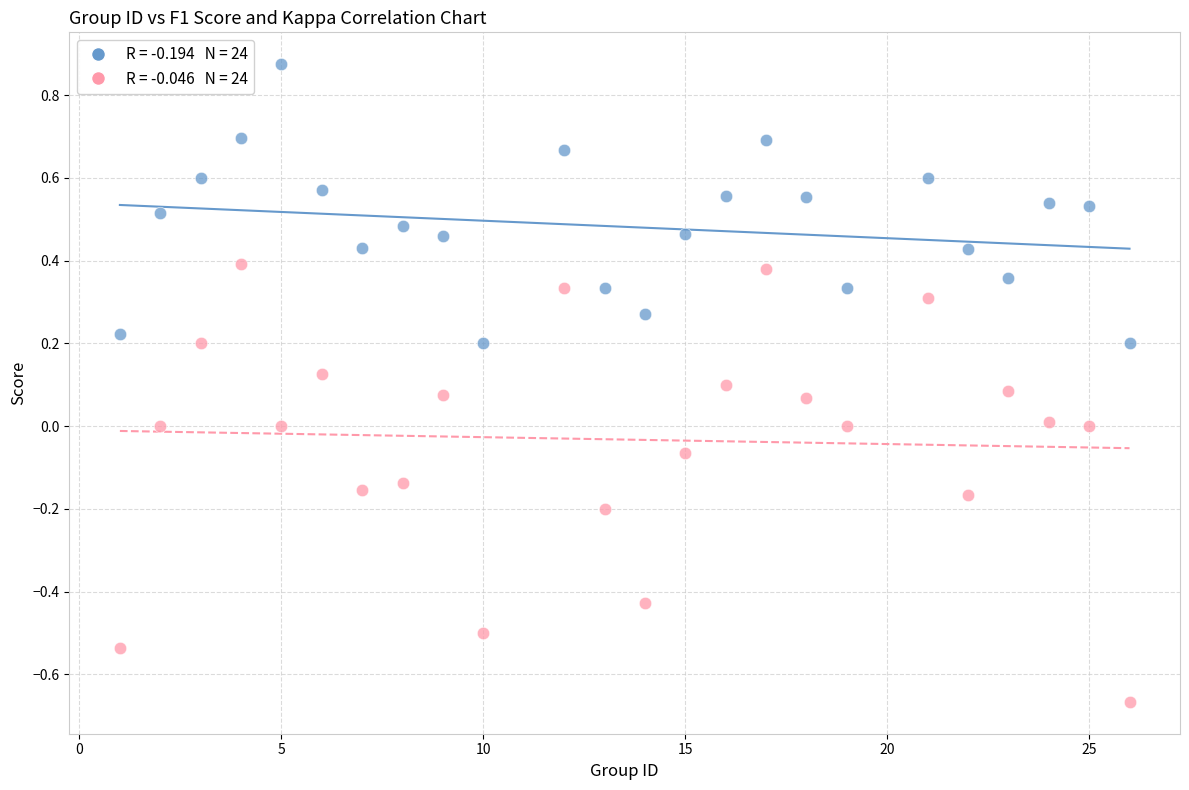

Across all data points, what is the range of Y values (max minus min)?

1.5